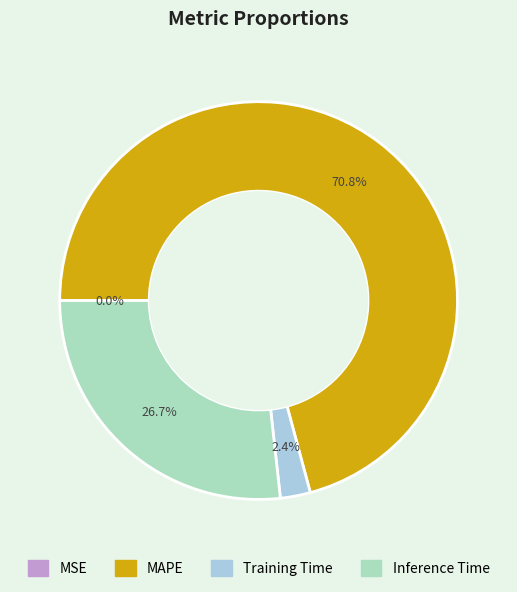

Is there a majority slice in this chart?

Yes